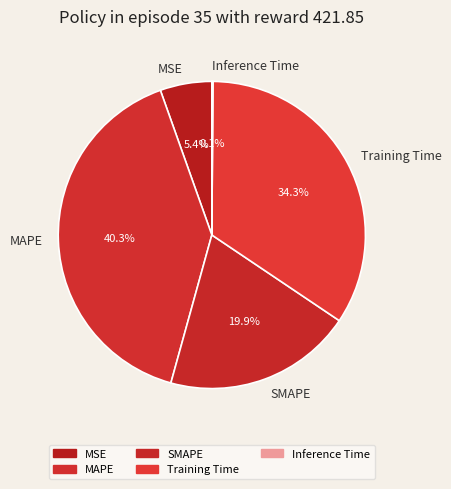

Which category has the biggest portion of the pie?

MAPE